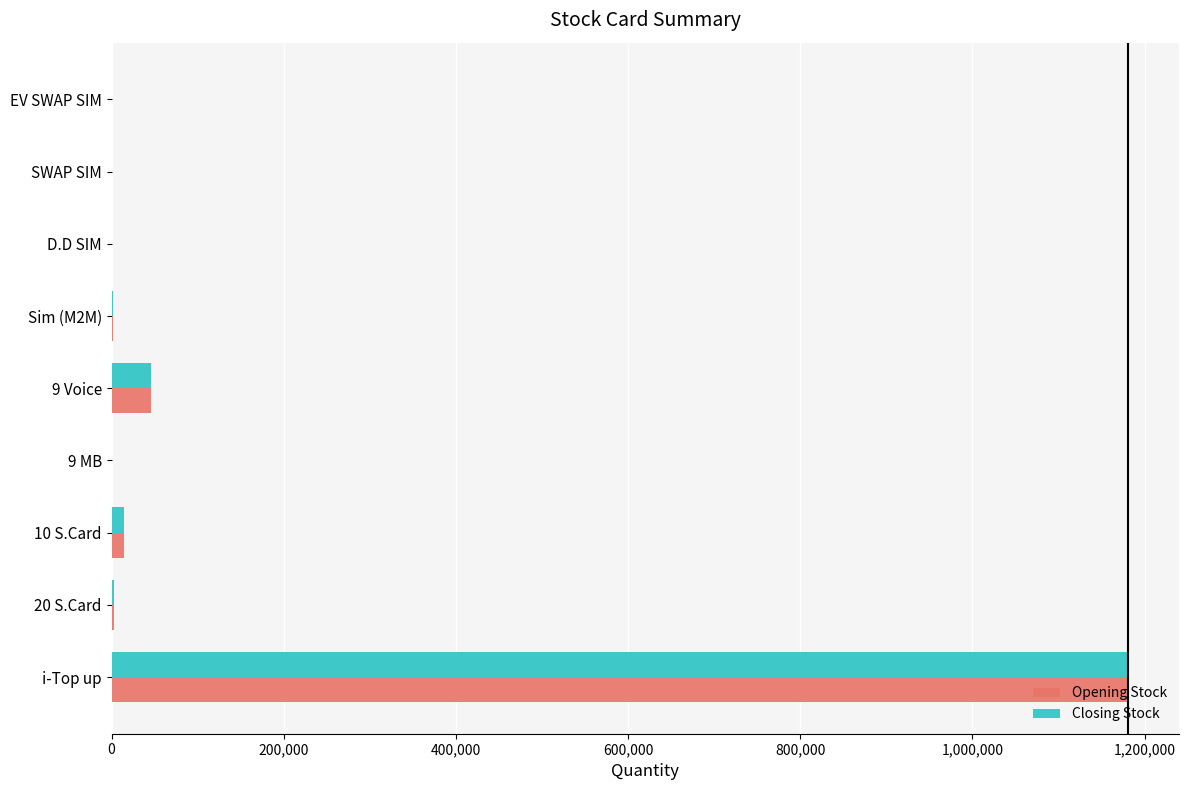

The value of Closing Stock at EV SWAP SIM is 0. True or false?

True